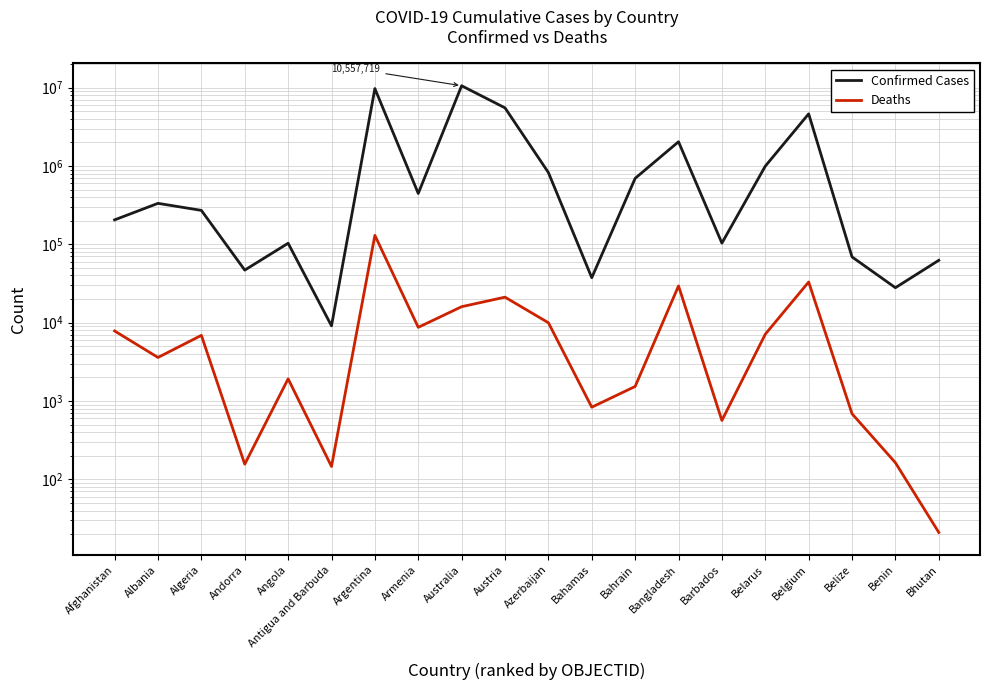

Is the value of Deaths at Antigua and Barbuda greater than the value of Confirmed Cases at Australia?

No